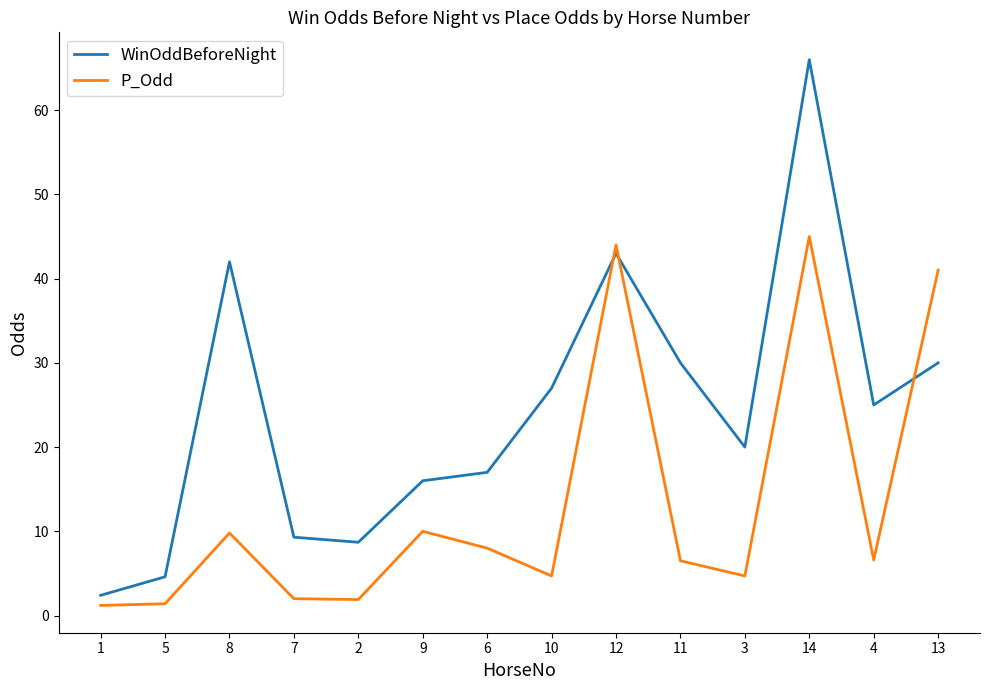

Where do WinOddBeforeNight and P_Odd first cross each other?

10 and 12